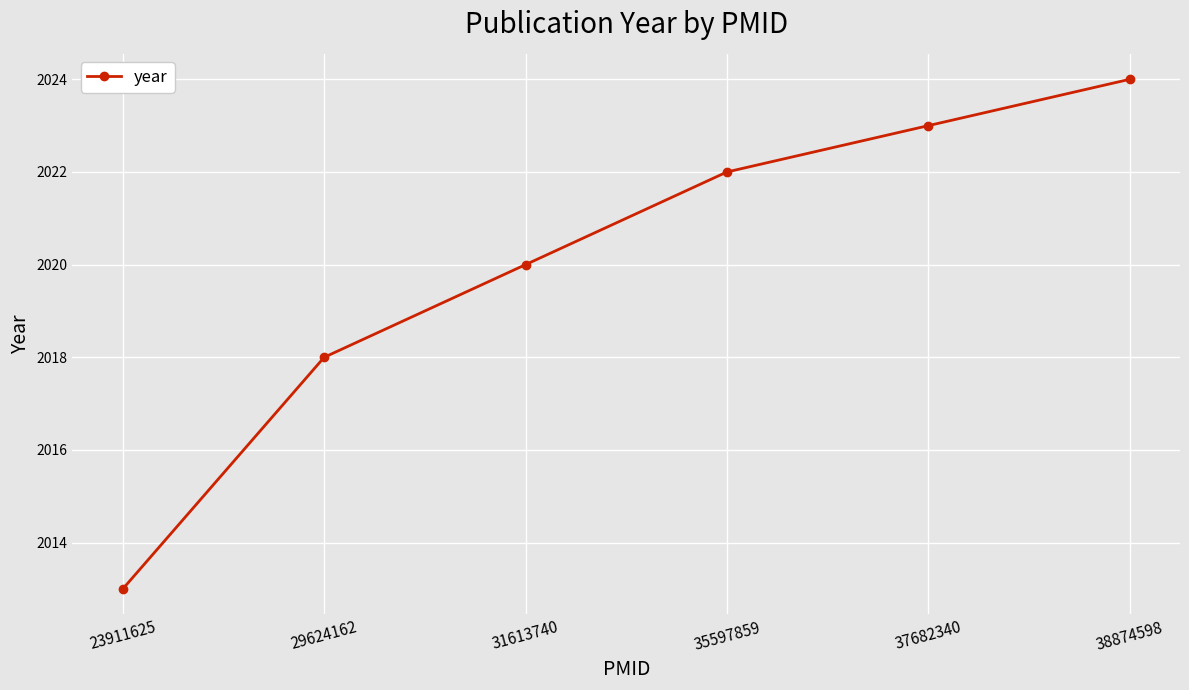

List the labels in order of value, largest first.

38874598, 37682340, 35597859, 31613740, 29624162, 23911625